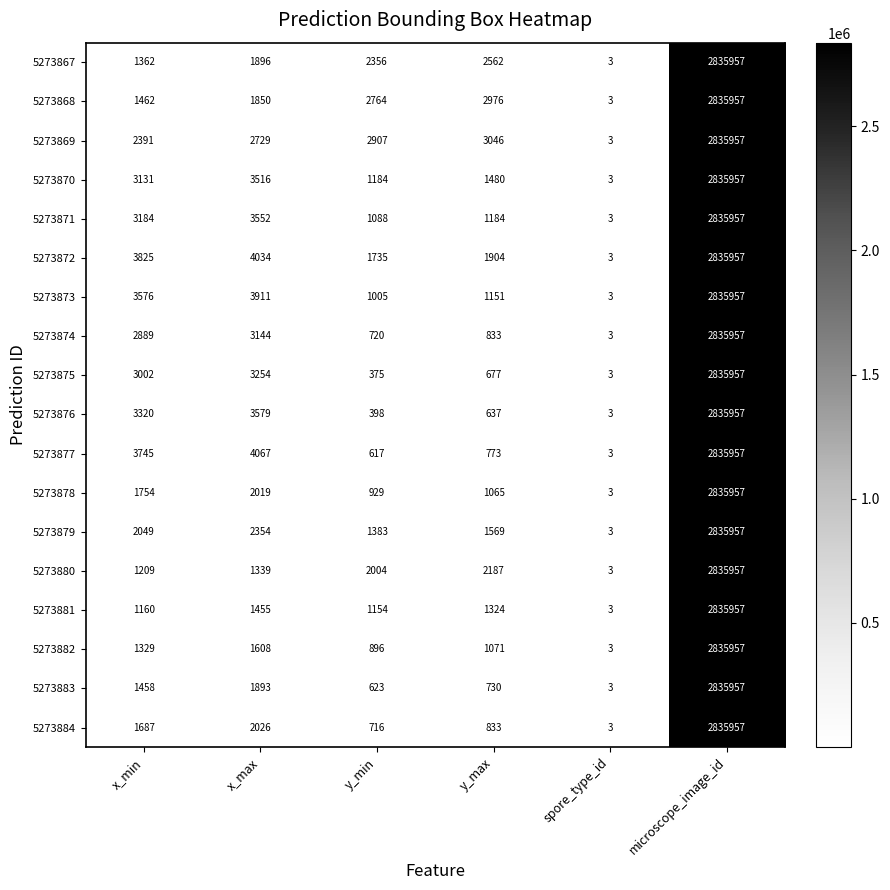

Which series changed the most between y_min and spore_type_id?

5273869